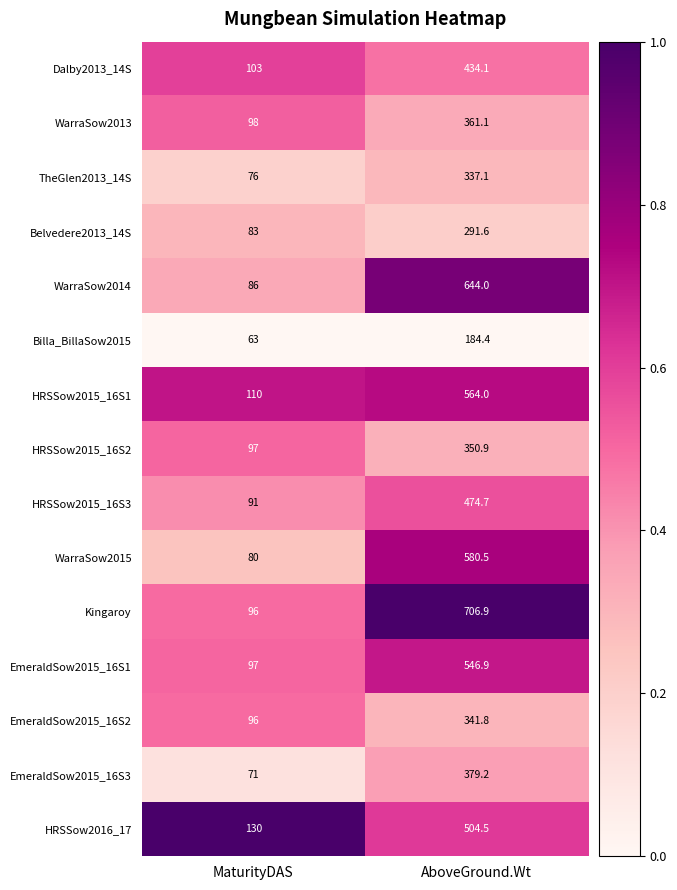

What is the difference between the EmeraldSow2015_16S2 values at MaturityDAS and AboveGround.Wt?

245.8